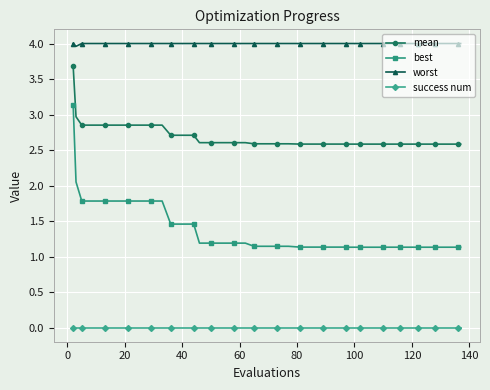

How many lines are shown in the chart?

4